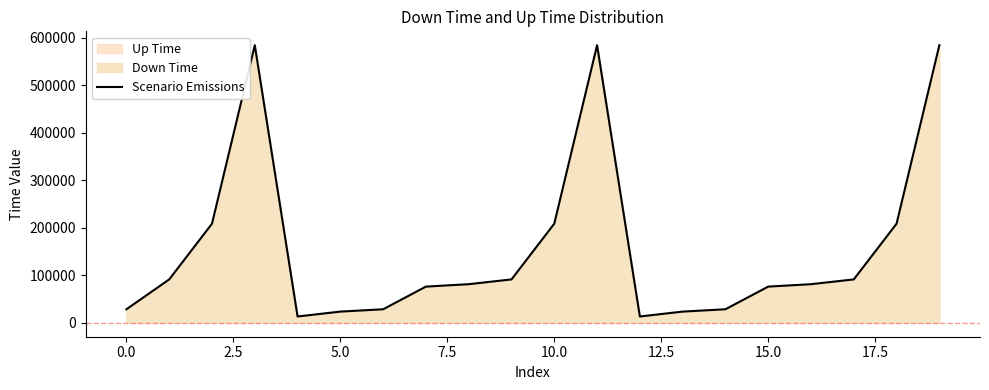

How many lines are shown in the chart?

1